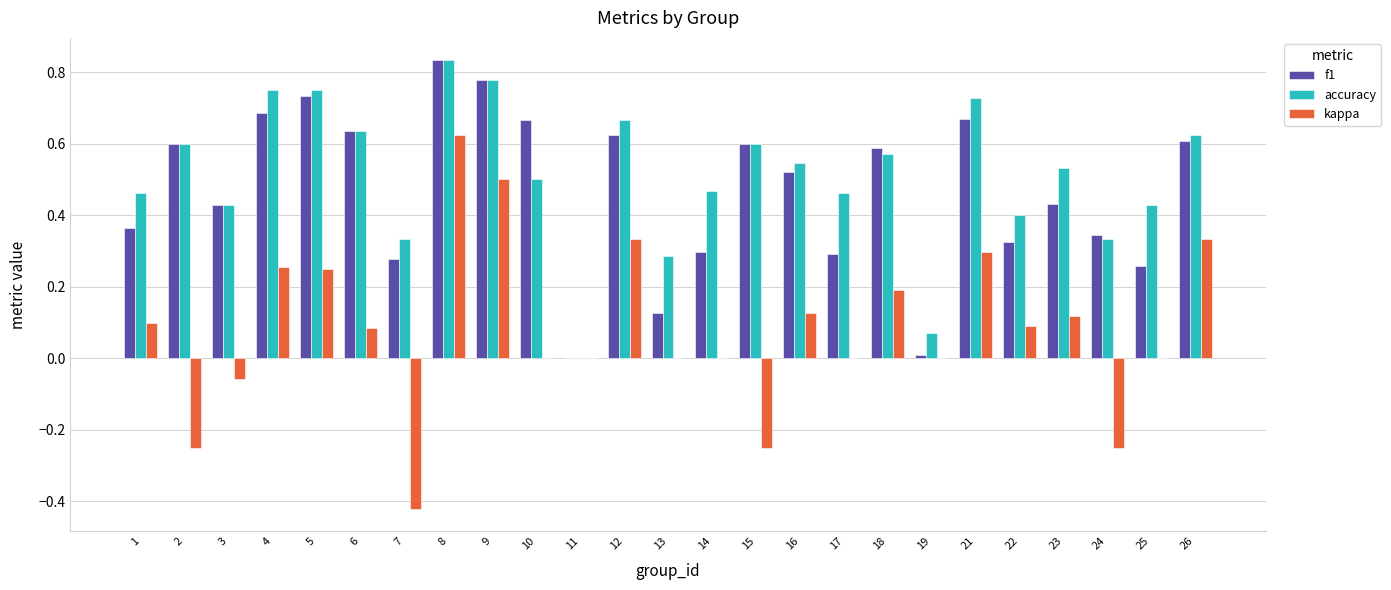

What is the sum of the accuracy values at 24 and 15?

0.9